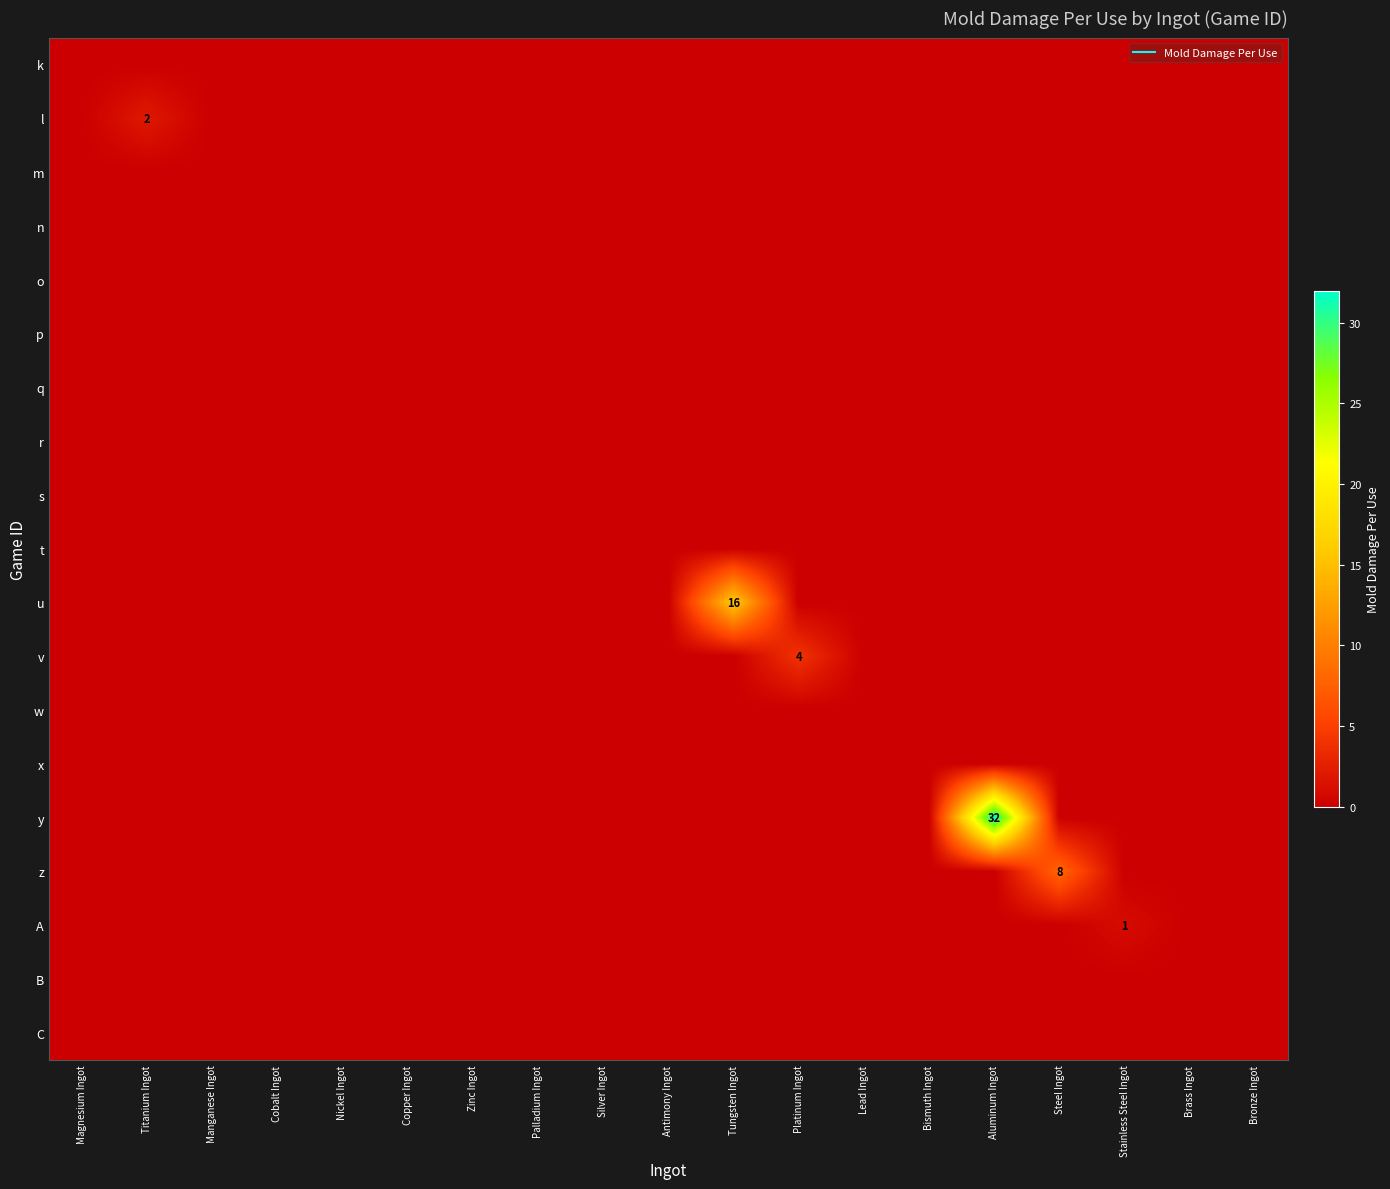

Rank the series at Cobalt Ingot from highest to lowest value.

k, l, m, n, o, p, q, r, s, t, u, v, w, x, y, z, A, B, C